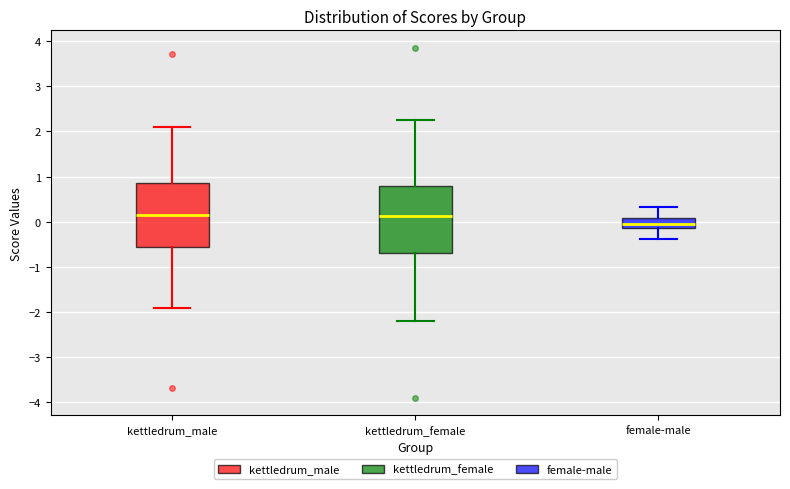

Reading left to right, transcribe this box plot: for each box, give where its median line is, the range the box spans, and where its two whiskers end, as read against the y-axis. The values are not printed on the chart, so give them approximately, as read against the axis.

kettledrum_male: median 0.2, box -0.6 to 0.9, whiskers -1.9 to 2.1
kettledrum_female: median 0.1, box -0.7 to 0.8, whiskers -2.2 to 2.2
female-male: median 0.0, box -0.1 to 0.1, whiskers -0.4 to 0.3